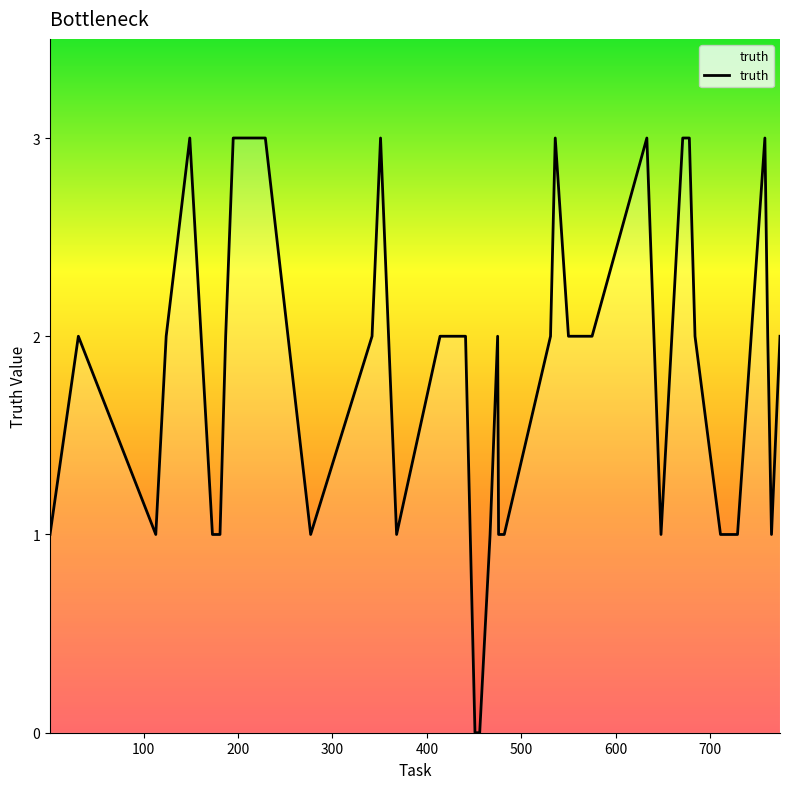

What is the greatest value displayed?

3